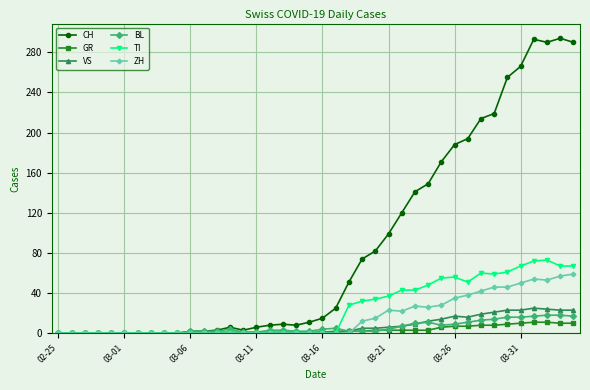

Which series has the largest total across all categories?

CH